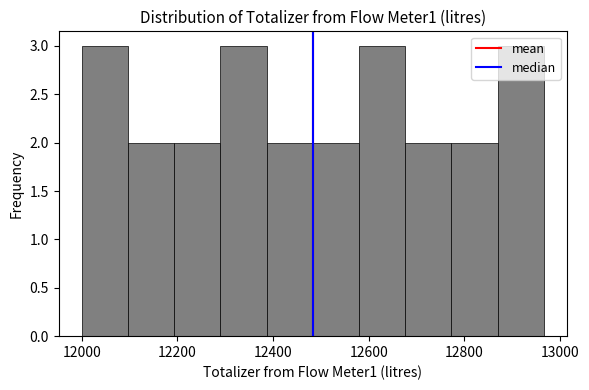

Reading left to right, list every bar in this chart as the range it spans on the x-axis followed by its height. Neither the bar edges nor the heights are printed on the chart, so give them approximately, as read against the axes.

12000 to 12100: 3
12100 to 12200: 2
12200 to 12280: 2
12280 to 12380: 3
12380 to 12480: 2
12480 to 12580: 2
12580 to 12680: 3
12680 to 12780: 2
12780 to 12860: 2
12860 to 12960: 3